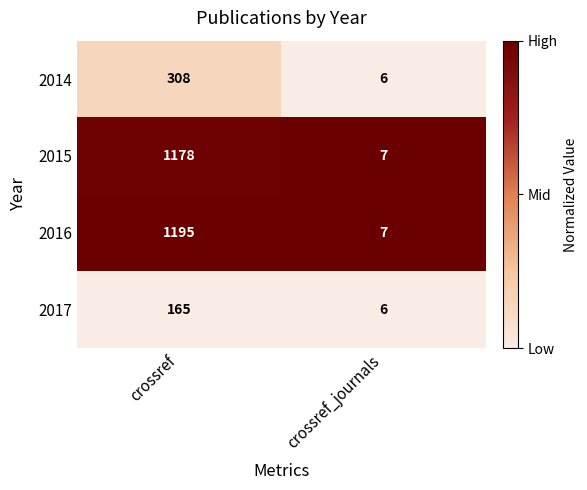

How many data points in 2015 are less than 1178?

1